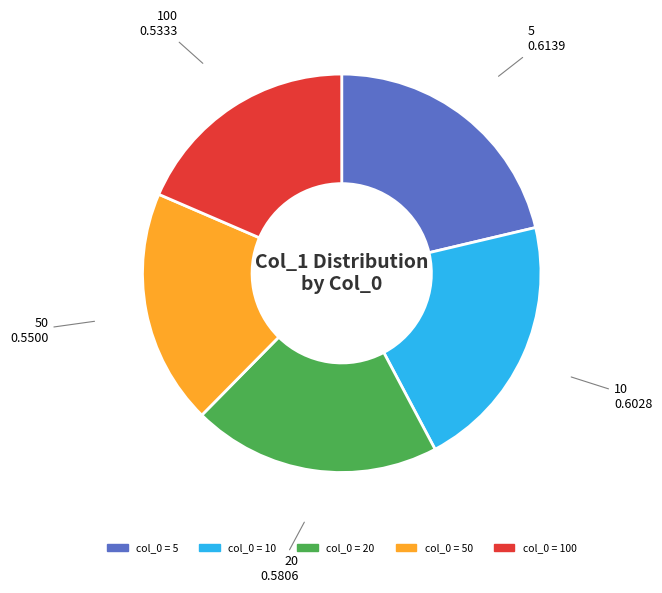

Is there a majority slice in this chart?

No